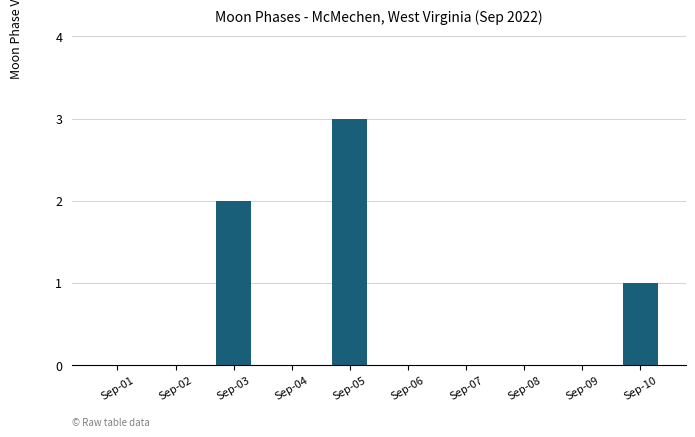

What is the change in value from Sep-08 to Sep-10?

+1